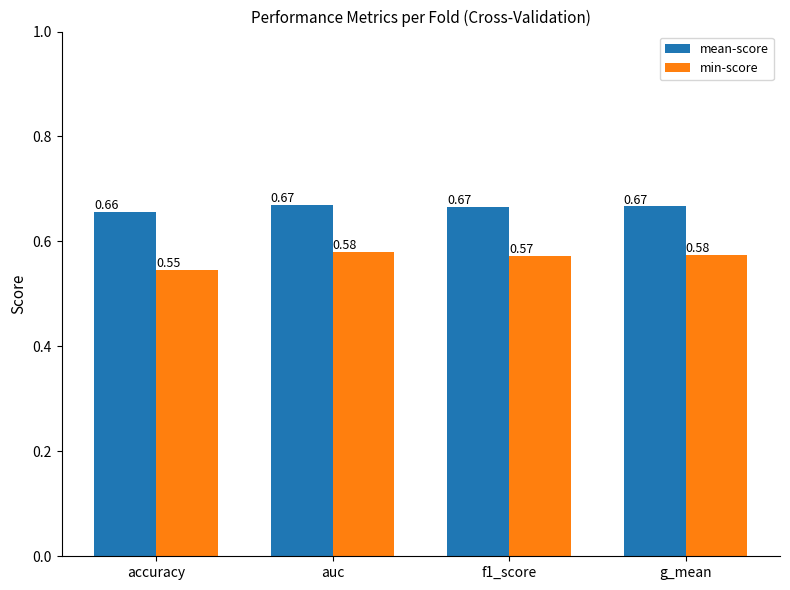

Which label corresponds to the smallest value in the chart?

accuracy